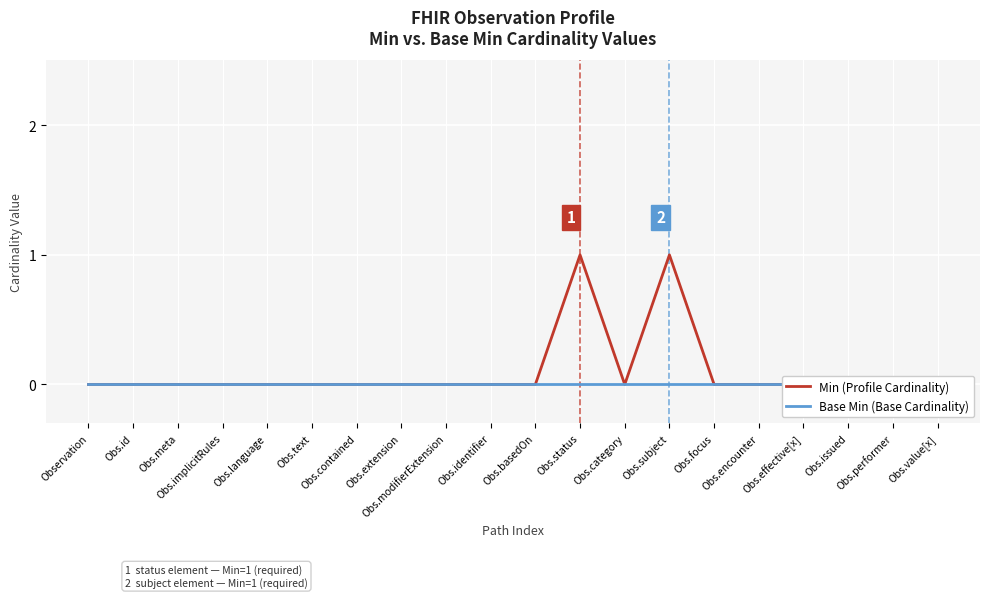

True or false: Base Min (Base Cardinality) and Min (Profile Cardinality) cross at least once.

False